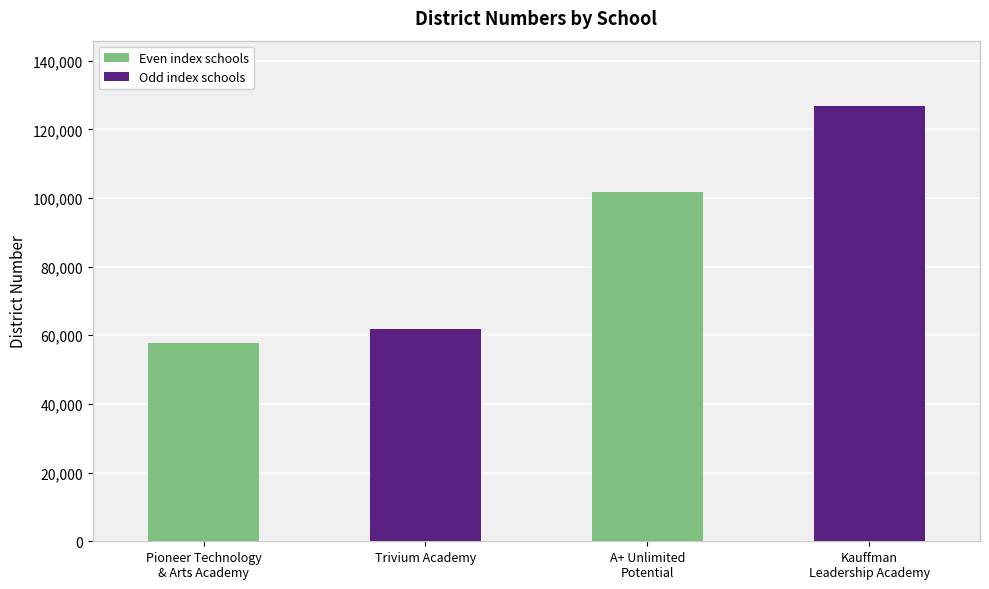

How many data points are above 101871?

1